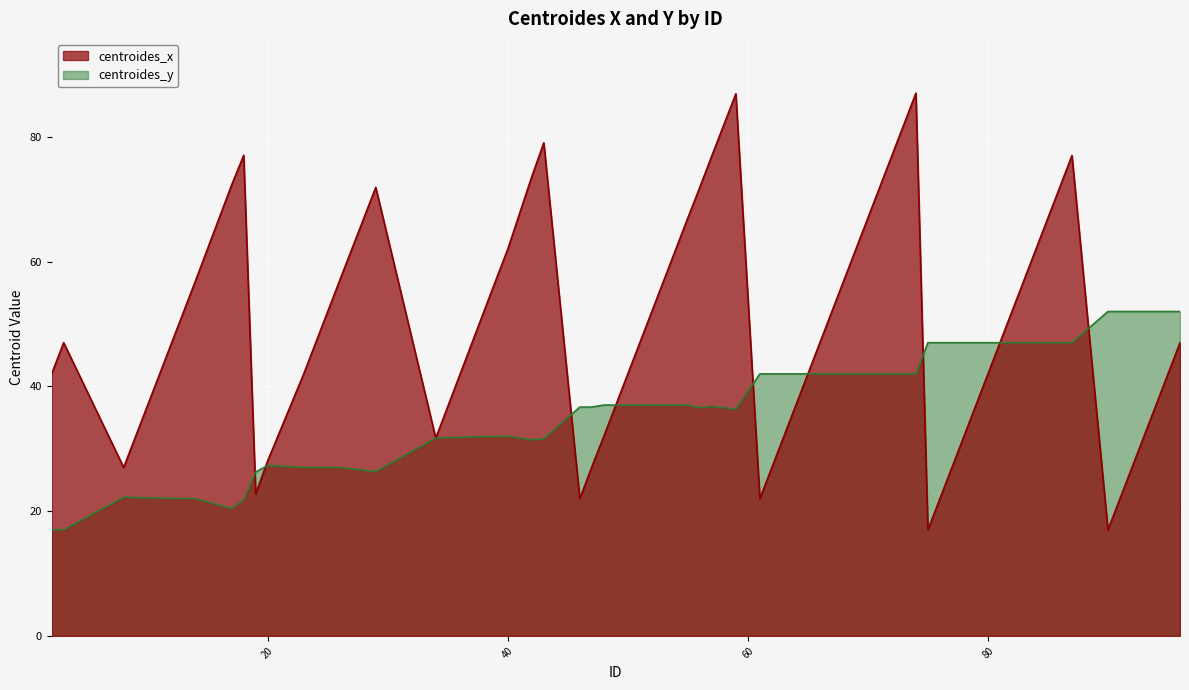

How many lines are shown in the chart?

2